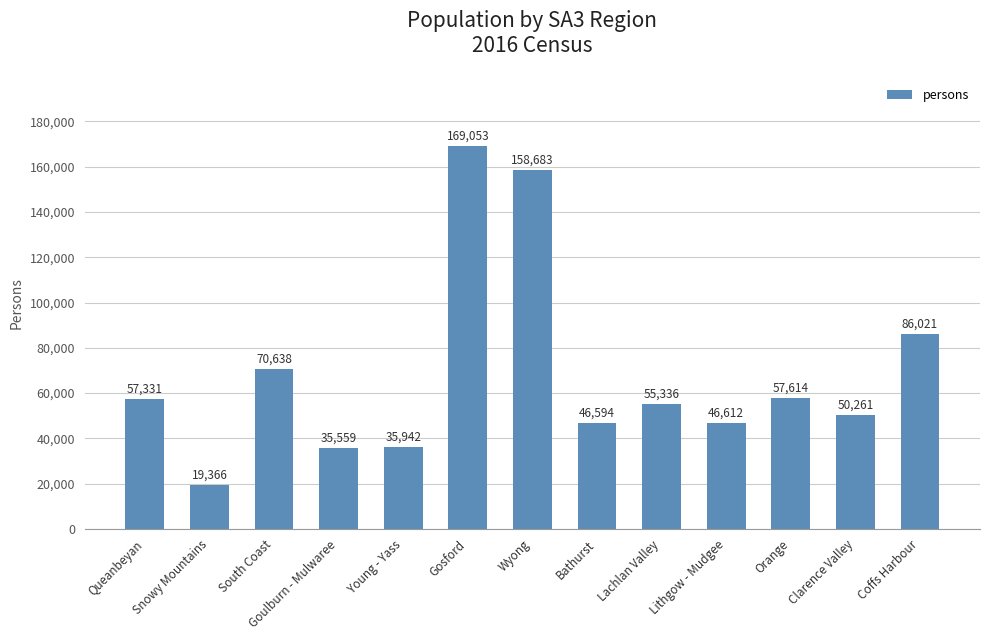

What is the change in value from Snowy Mountains to South Coast?

+51272